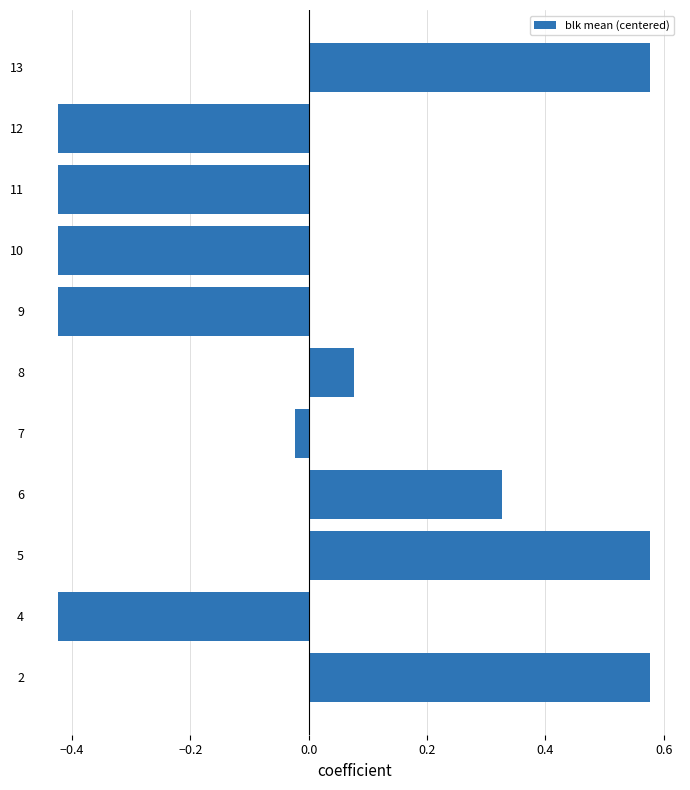

The value at 11 is -0.1. True or false?

False